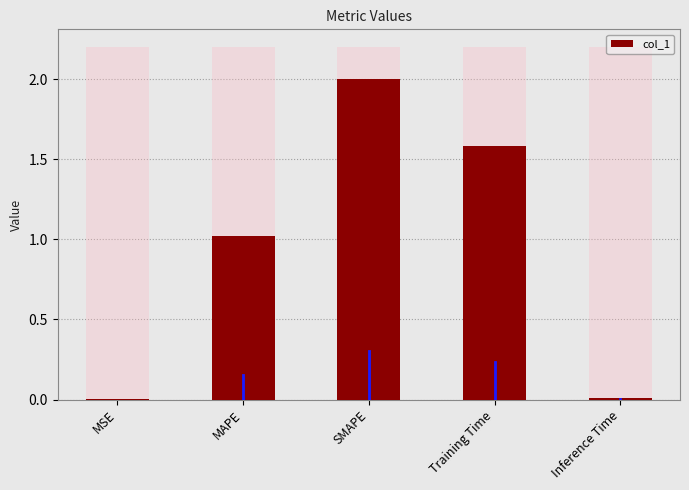

Reading left to right, extract all data points from this chart.

MSE=0.0	MAPE=1.0	SMAPE=2.0	Training Time=1.6	Inference Time=0.0